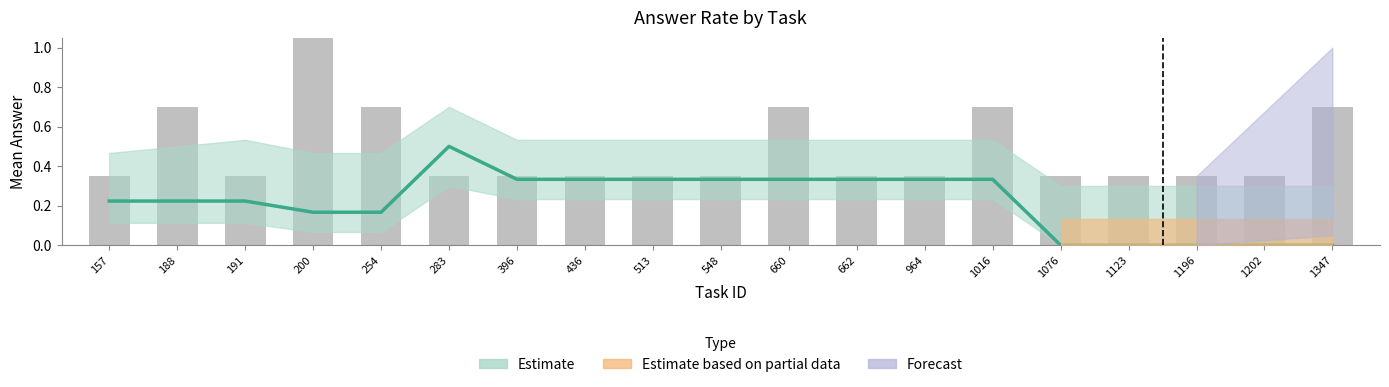

How many categories are shown in the chart?

19